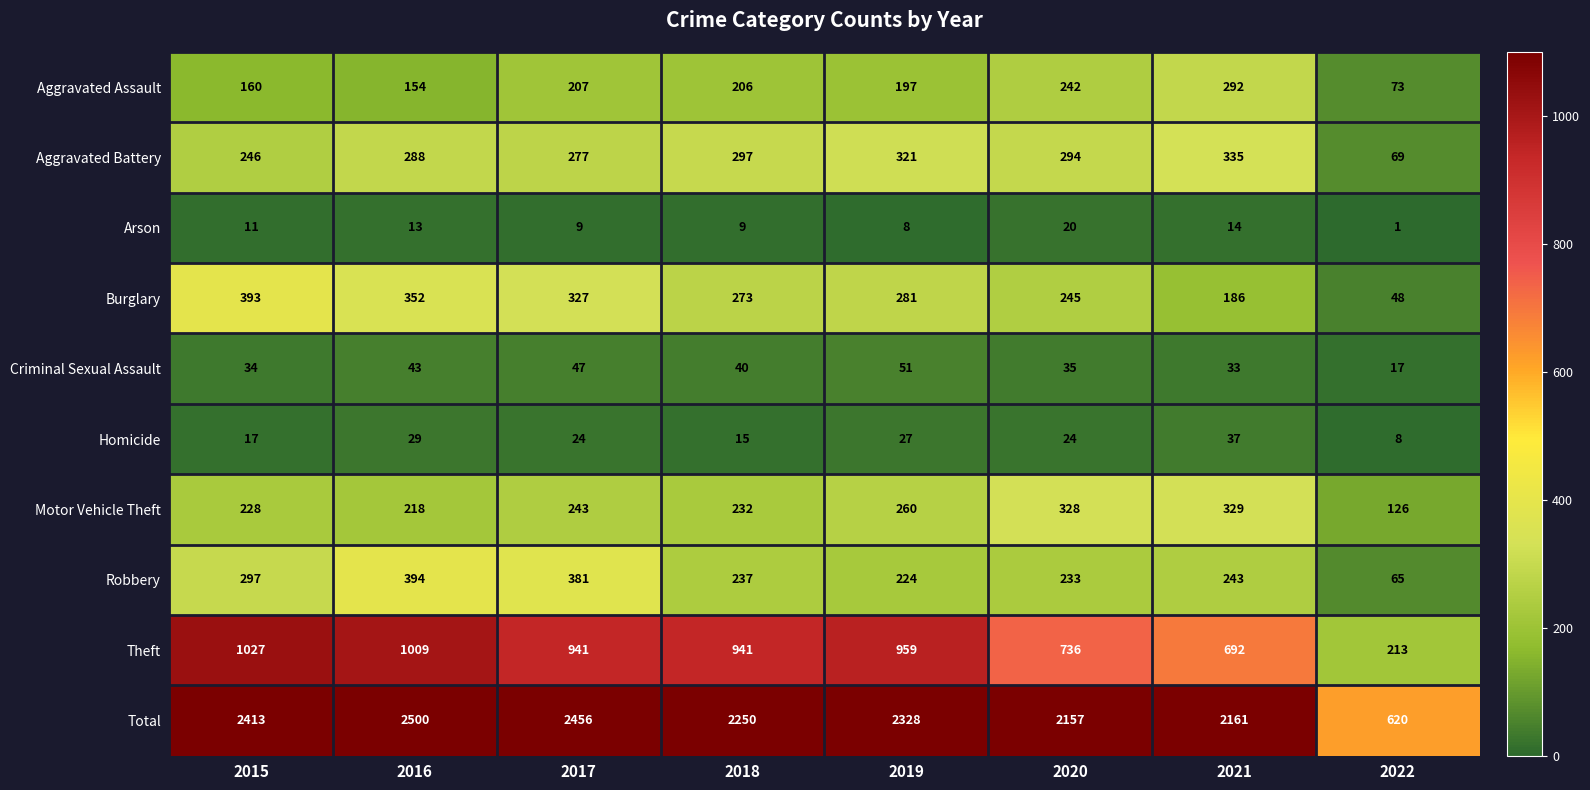

What is the difference between the Aggravated Battery values at 2021 and 2019?

14